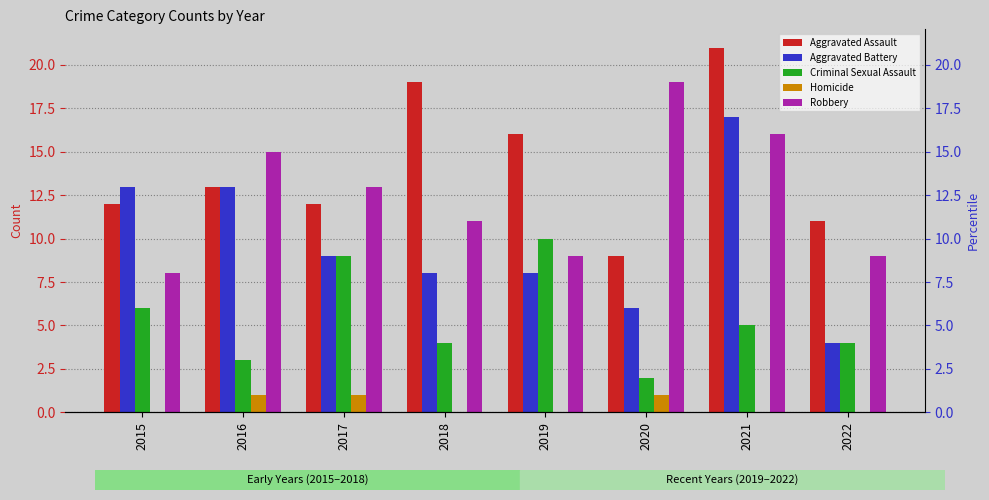

Between 2022 and 2015, which is larger?

2015